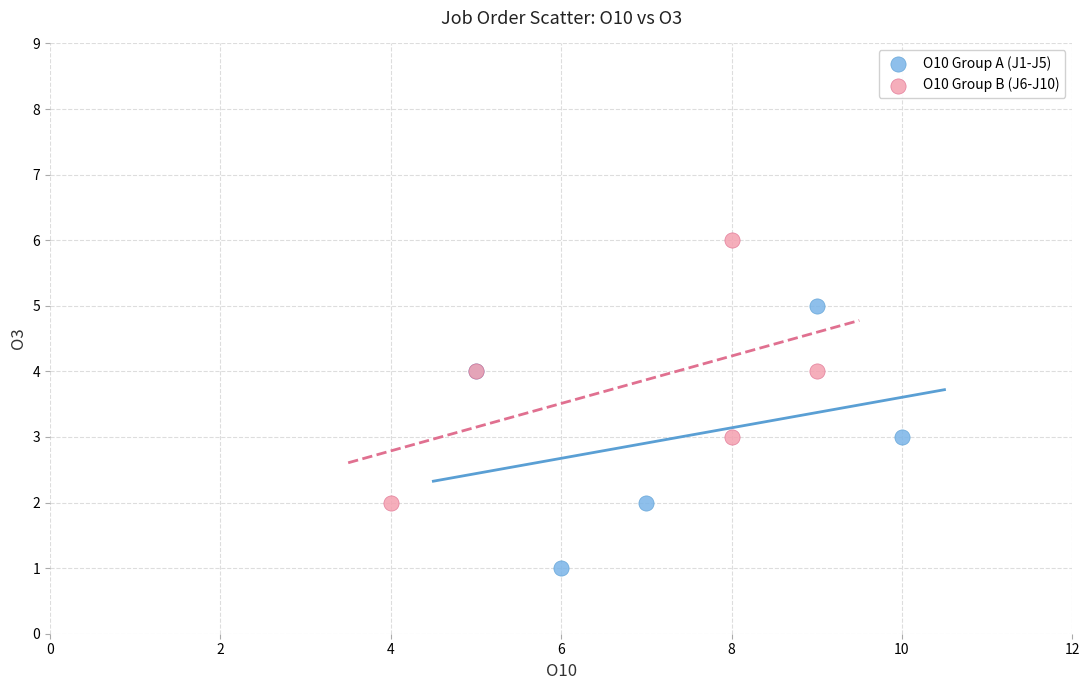

What are all the series names shown in the legend?

O10 Group A (J1-J5), O10 Group B (J6-J10)